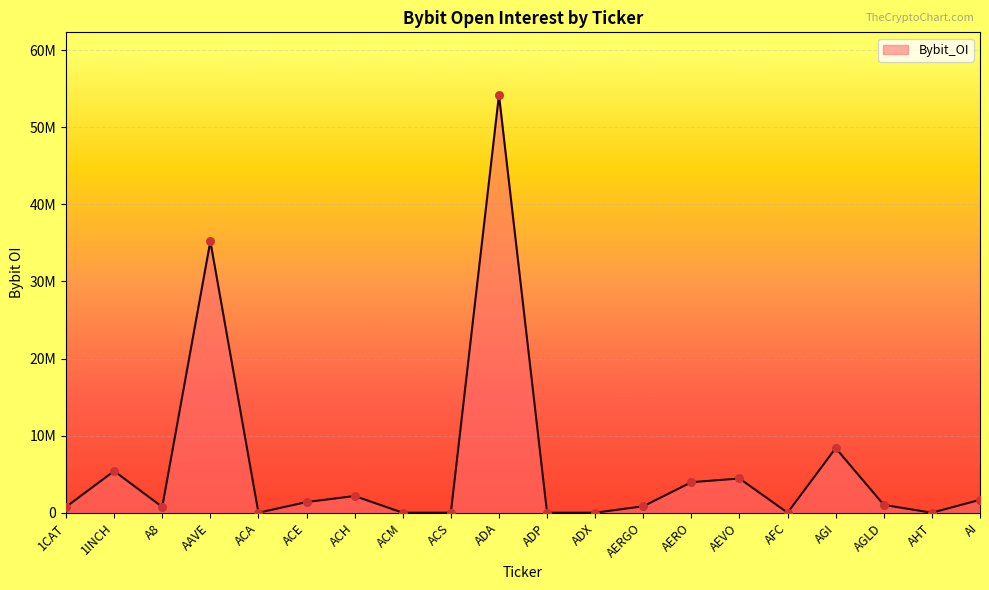

Which has a higher value, AI or 1INCH?

1INCH